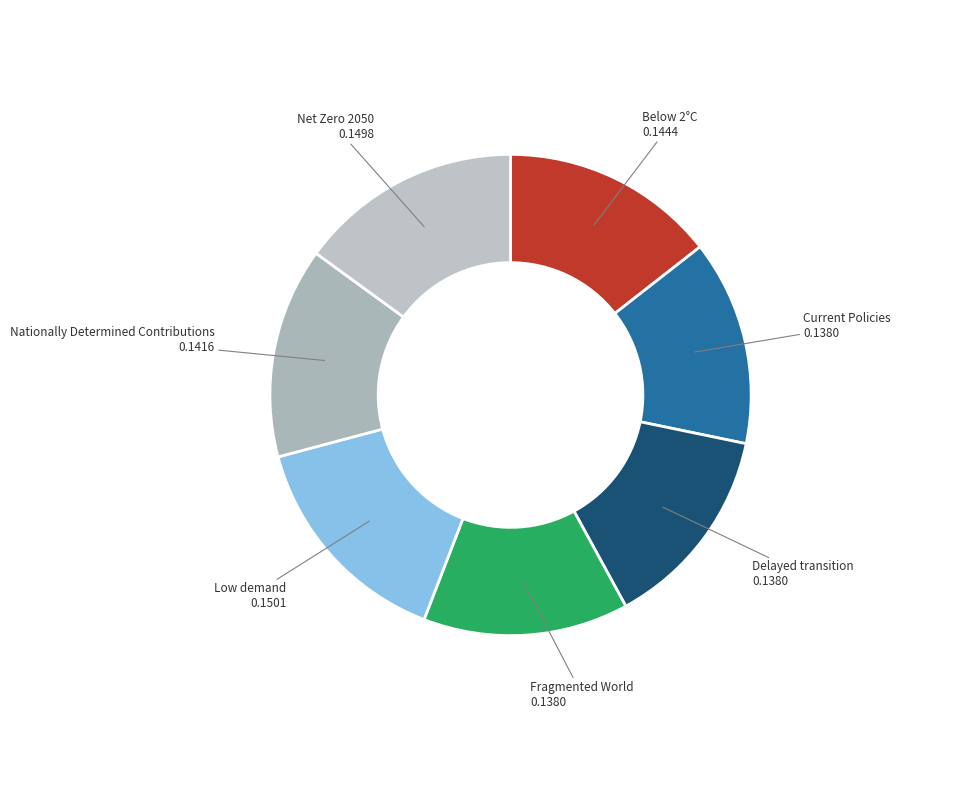

Is it true that Low demand is 15% of the pie?

True